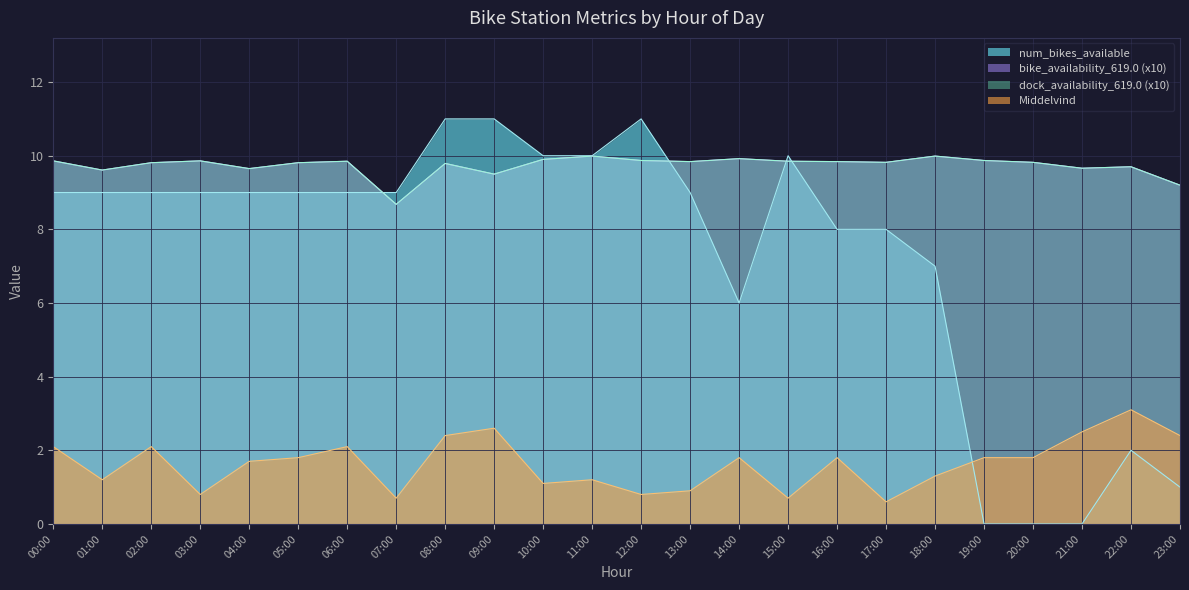

How many values in the bike_availability_619.0 series exceed 9?

23